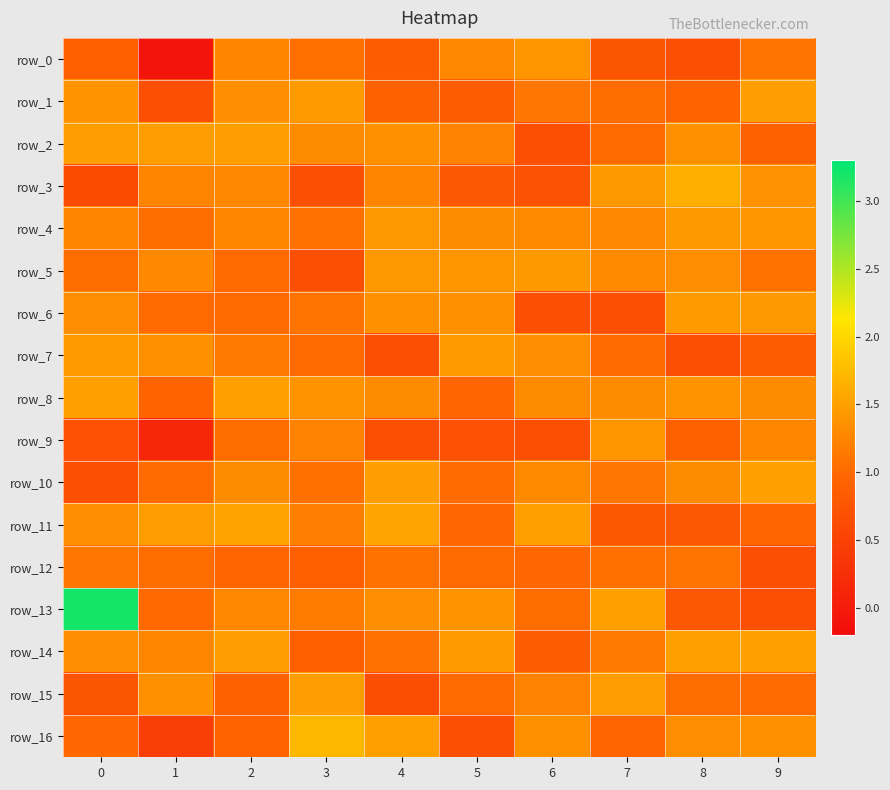

Reading right to left, what are all the values shown in this chart?

row_0: 1.1	0.7	0.8	1.4	1.3	0.8	1.1	1.2	-0.1	0.9
row_1: 1.5	0.9	1.0	1.1	0.8	0.9	1.4	1.3	0.7	1.4
row_2: 0.9	1.4	1.0	0.7	1.2	1.4	1.3	1.5	1.5	1.5
row_3: 1.4	1.6	1.4	0.7	0.8	1.3	0.7	1.3	1.2	0.6
row_4: 1.4	1.4	1.3	1.3	1.3	1.4	1.1	1.3	1.0	1.2
row_5: 1.1	1.3	1.3	1.4	1.4	1.4	0.7	1.0	1.3	1.0
row_6: 1.4	1.4	0.7	0.7	1.4	1.4	1.1	1.0	1.0	1.3
row_7: 0.8	0.7	1.0	1.3	1.4	0.7	1.0	1.1	1.4	1.4
row_8: 1.3	1.4	1.3	1.3	1.0	1.3	1.4	1.5	0.9	1.5
row_9: 1.3	0.9	1.4	0.7	0.7	0.7	1.2	1.0	0.2	0.7
row_10: 1.5	1.3	1.1	1.3	1.0	1.5	1.1	1.3	1.0	0.7
row_11: 1.0	0.8	0.8	1.5	1.0	1.5	1.2	1.5	1.5	1.3
row_12: 0.7	1.1	1.1	1.0	1.0	1.1	0.9	1.0	1.0	1.1
row_13: 0.7	0.8	1.5	1.0	1.4	1.3	1.2	1.3	1.0	3.2
row_14: 1.5	1.5	1.1	0.9	1.4	1.1	0.9	1.5	1.3	1.3
row_15: 1.0	1.0	1.5	1.2	1.0	0.6	1.5	0.9	1.4	0.7
row_16: 1.4	1.3	1.0	1.4	0.7	1.5	1.7	0.9	0.5	1.0